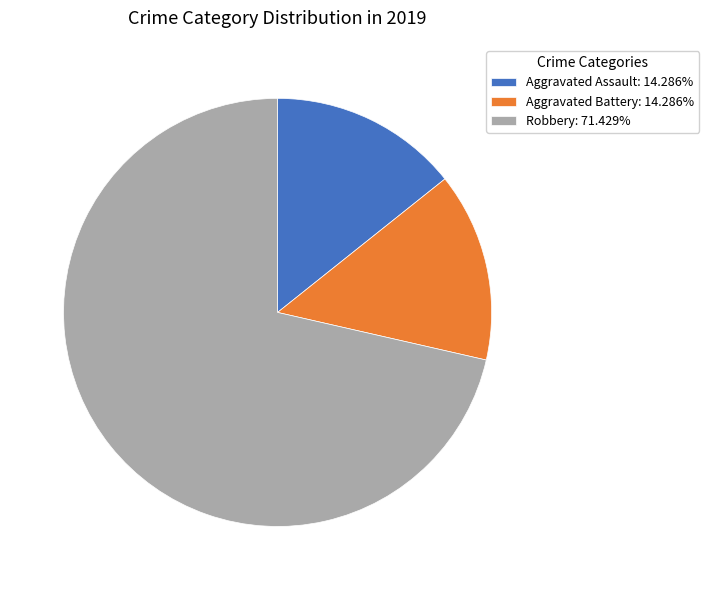

Is Aggravated Assault: 14.286% the majority of the pie?

No